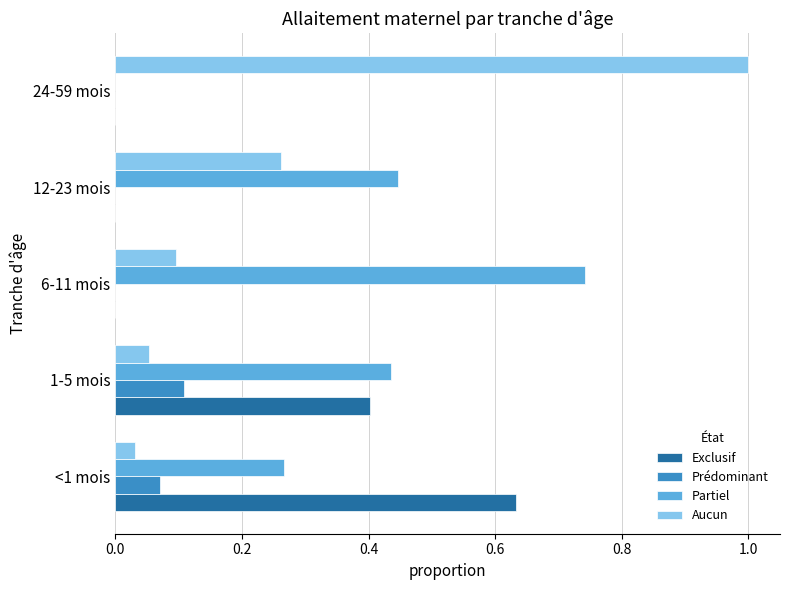

What is the sum of all Partiel values?

1.9